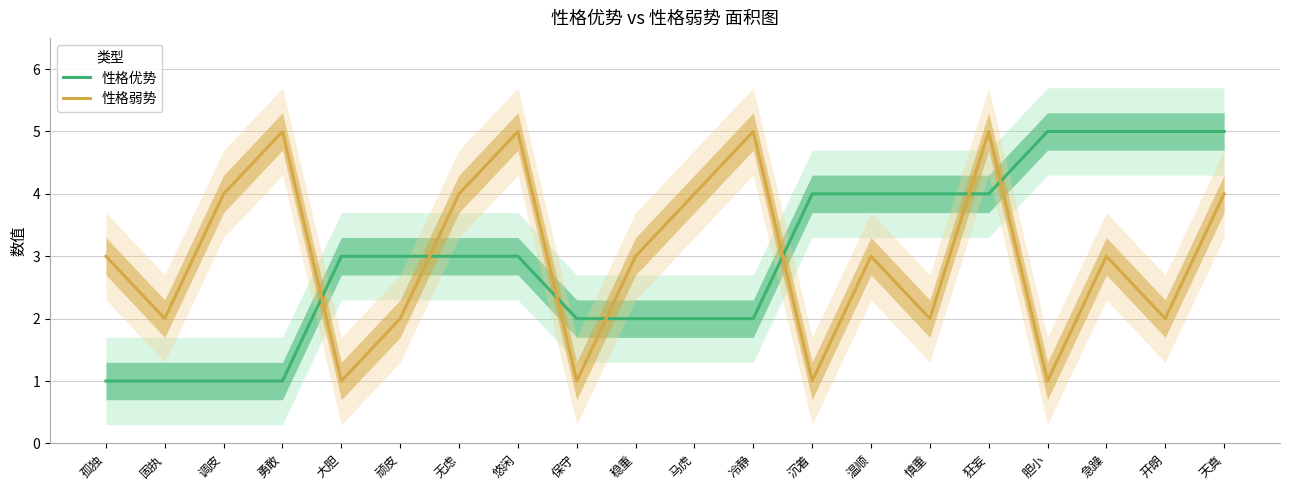

Reading right to left, what are all the values shown in this chart?

性格优势: 天真=5	开朗=5	急躁=5	胆小=5	狂妄=4	慎重=4	温顺=4	沉着=4	冷静=2	马虎=2	稳重=2	保守=2	悠闲=3	无虑=3	顽皮=3	大胆=3	勇敢=1	调皮=1	固执=1	孤独=1
性格弱势: 天真=4	开朗=2	急躁=3	胆小=1	狂妄=5	慎重=2	温顺=3	沉着=1	冷静=5	马虎=4	稳重=3	保守=1	悠闲=5	无虑=4	顽皮=2	大胆=1	勇敢=5	调皮=4	固执=2	孤独=3